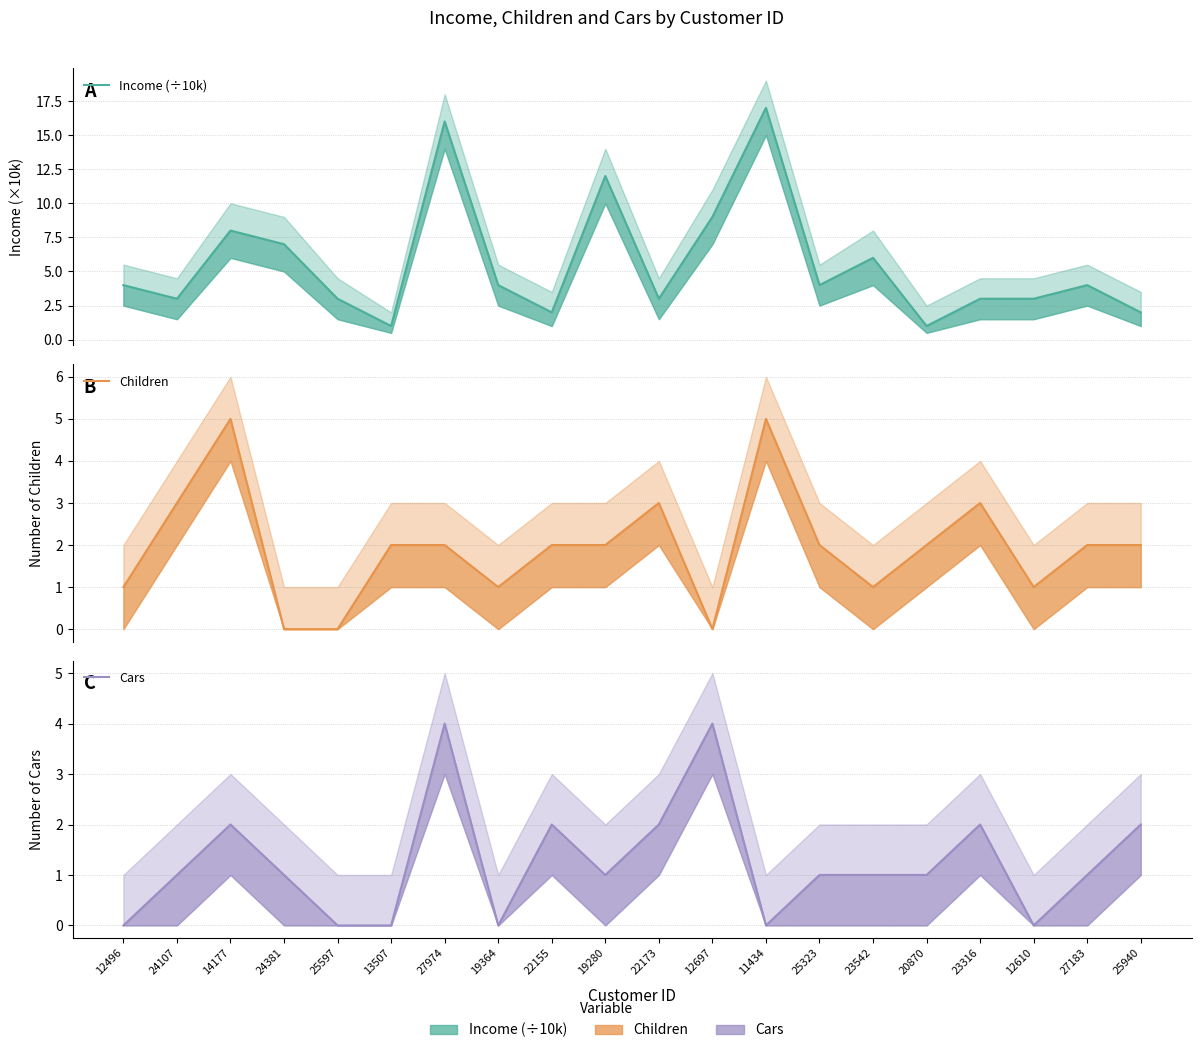

At which category does Children reach its first local valley?

19364